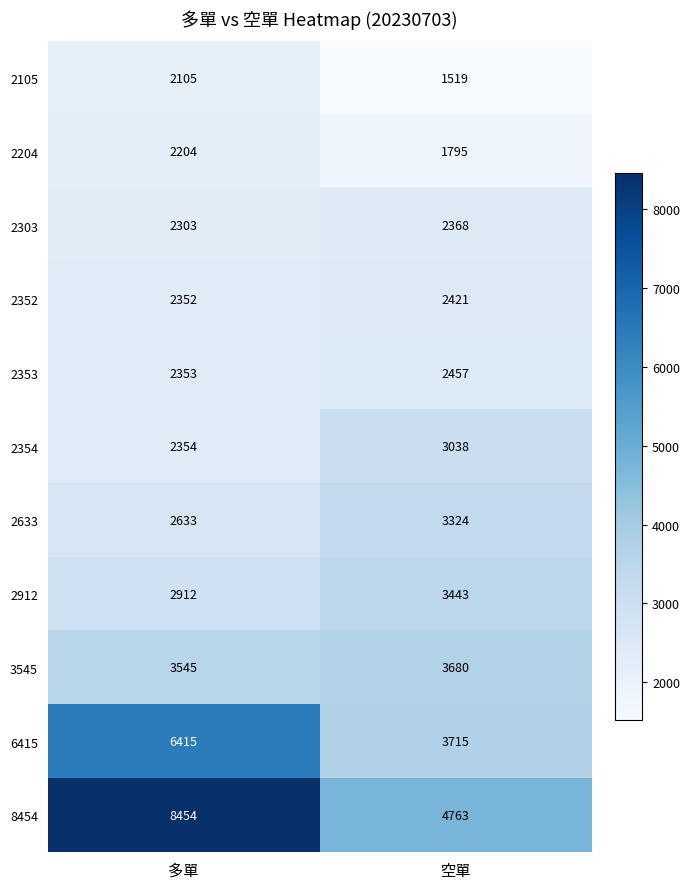

At 多單, list the series in order from smallest to largest.

2105, 2204, 2303, 2352, 2353, 2354, 2633, 2912, 3545, 6415, 8454